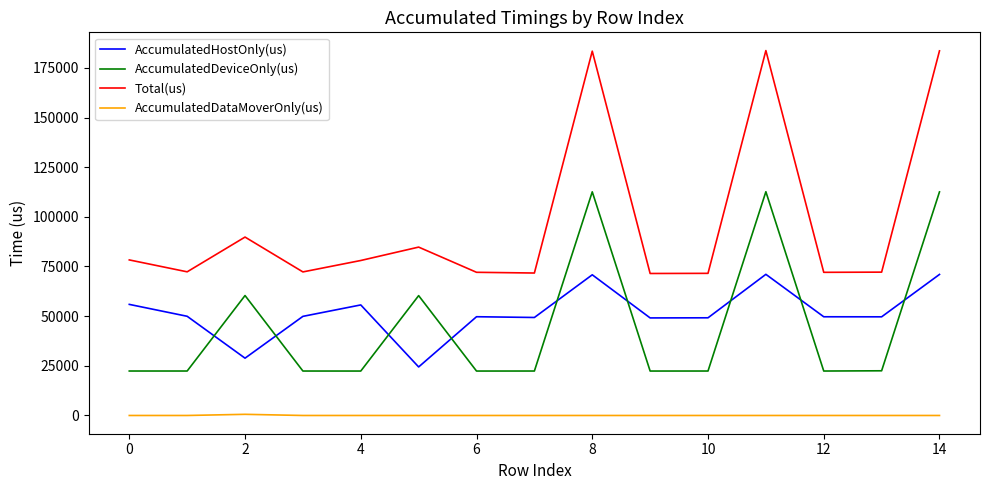

True or false: AccumulatedDataMoverOnly(us) and AccumulatedHostOnly(us) cross at least once.

False